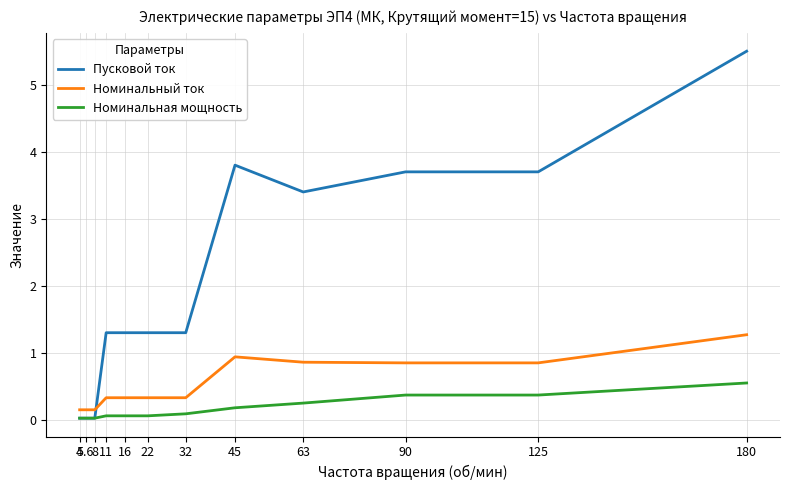

What is the difference between the Номинальный ток values at 22 and 45?

0.6